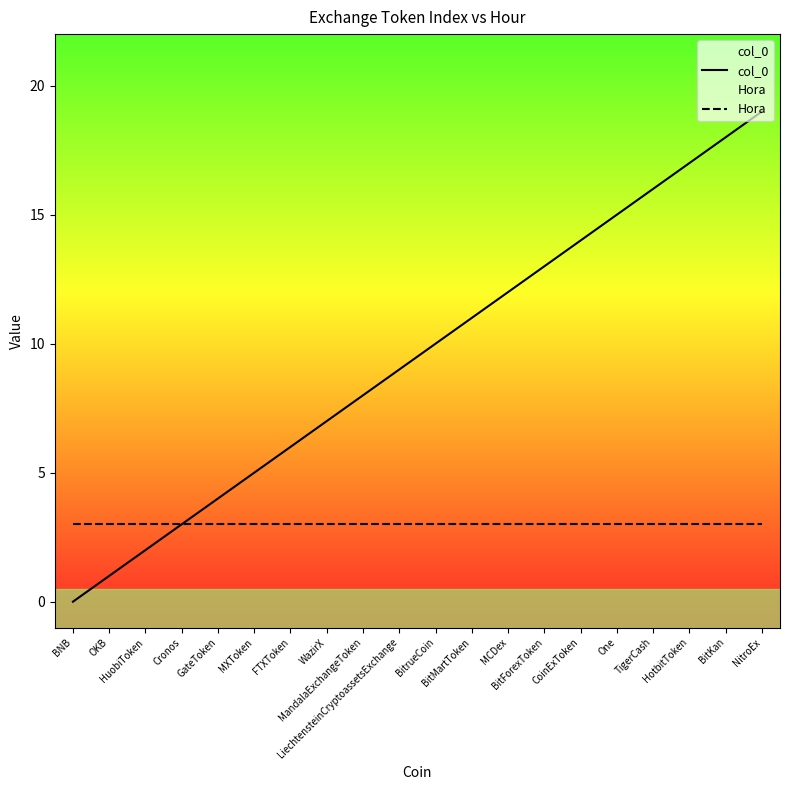

True or false: Hora and col_0 cross at least once.

False